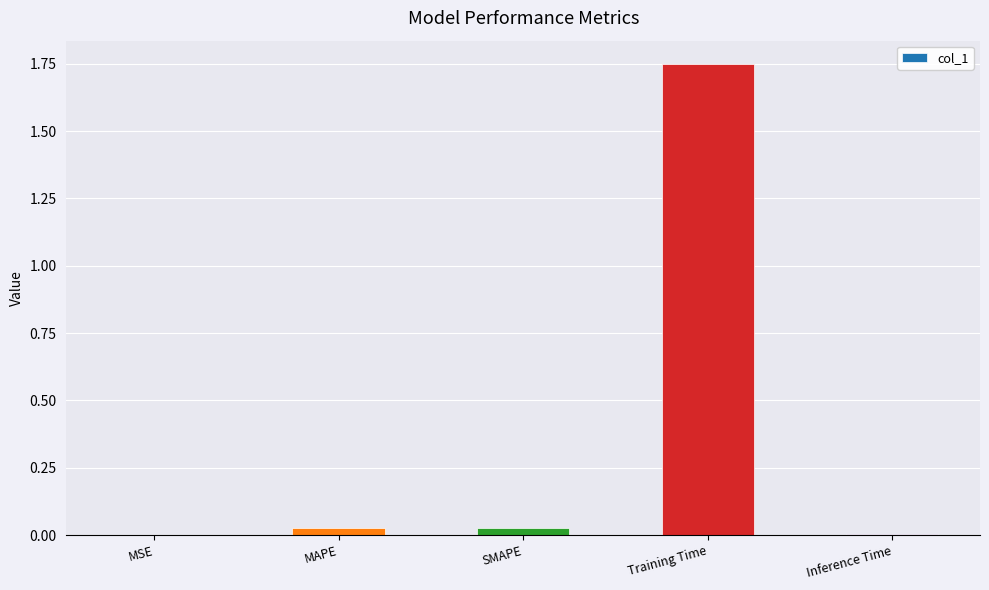

What is the sum of all values?

1.8